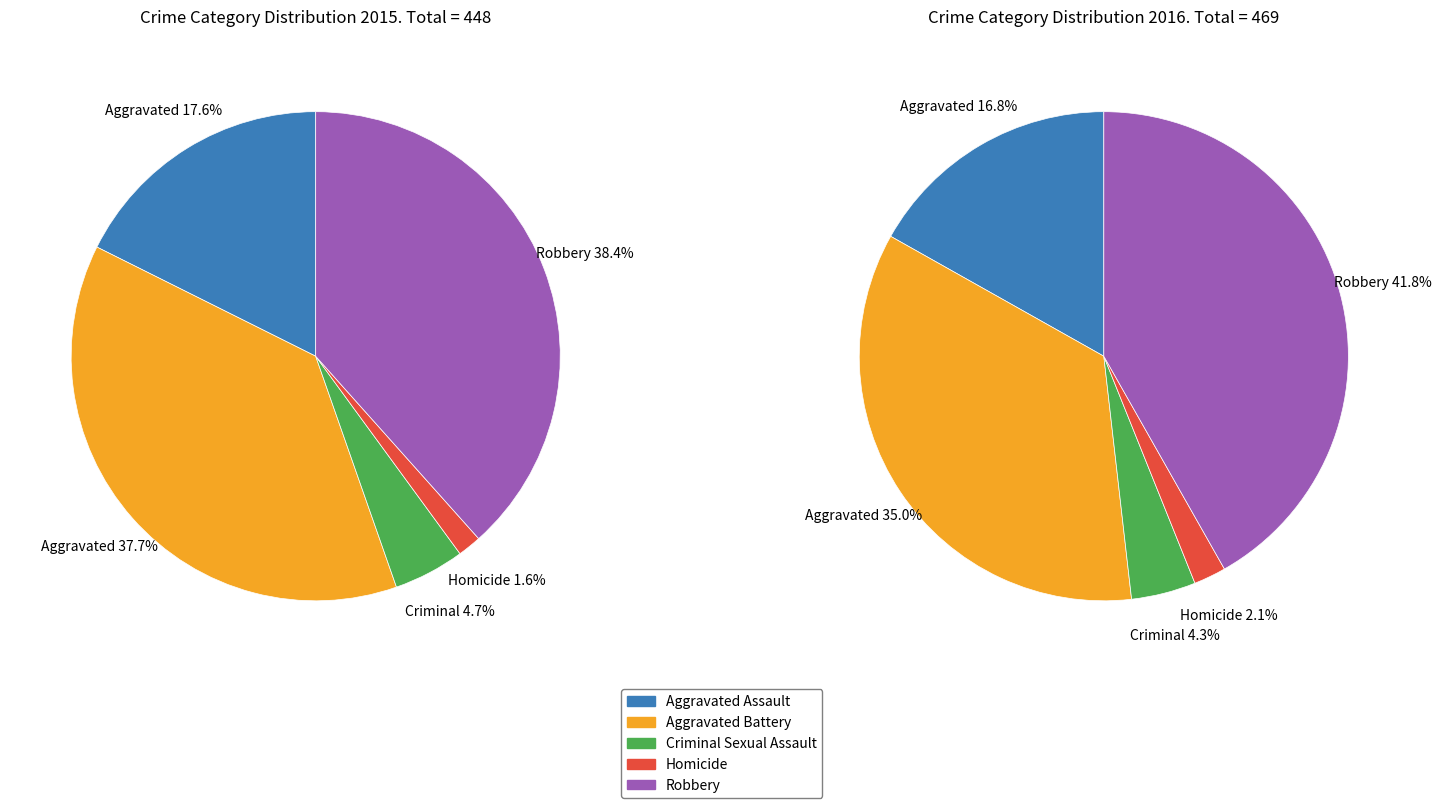

What is the largest slice in the pie chart?

Robbery